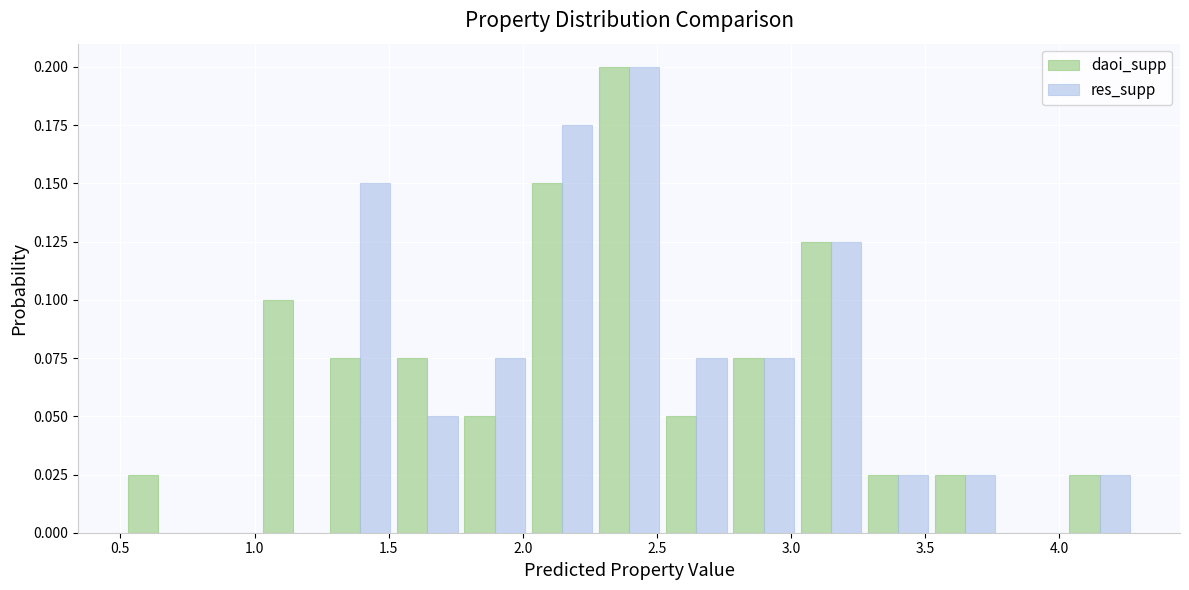

Reading left to right, transcribe this chart: for each range on the x-axis, give the height of each series' bar. Neither the bar edges nor the heights are printed on the chart, so give them approximately, as read against the axes.

0.50 to 0.75: daoi_supp=0.025	res_supp=0
0.75 to 1.00: daoi_supp=0	res_supp=0
1.00 to 1.25: daoi_supp=0.100	res_supp=0
1.25 to 1.50: daoi_supp=0.075	res_supp=0.150
1.50 to 1.75: daoi_supp=0.075	res_supp=0.050
1.75 to 2.00: daoi_supp=0.050	res_supp=0.075
2.00 to 2.25: daoi_supp=0.150	res_supp=0.175
2.25 to 2.50: daoi_supp=0.200	res_supp=0.200
2.50 to 2.75: daoi_supp=0.050	res_supp=0.075
2.75 to 3.00: daoi_supp=0.075	res_supp=0.075
3.00 to 3.25: daoi_supp=0.125	res_supp=0.125
3.25 to 3.50: daoi_supp=0.025	res_supp=0.025
3.50 to 3.75: daoi_supp=0.025	res_supp=0.025
3.75 to 4.00: daoi_supp=0	res_supp=0
4.00 to 4.30: daoi_supp=0.025	res_supp=0.025